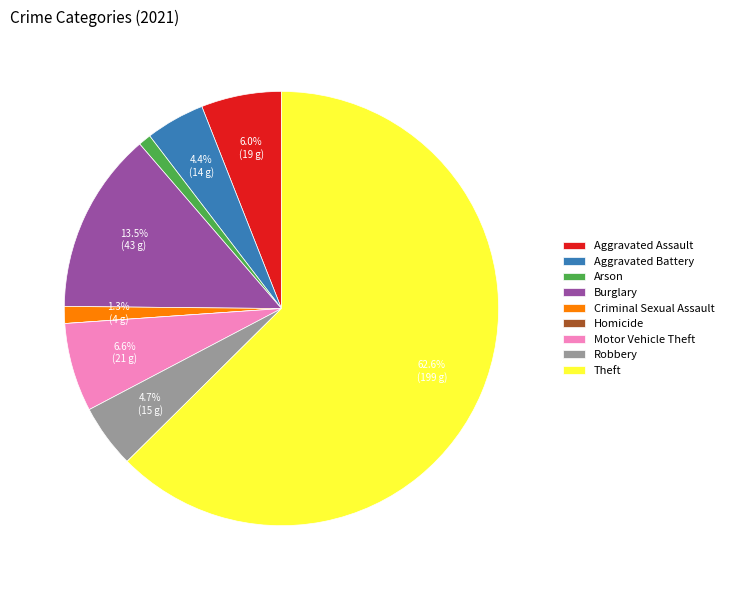

Does Theft represent more than half of the total?

Yes